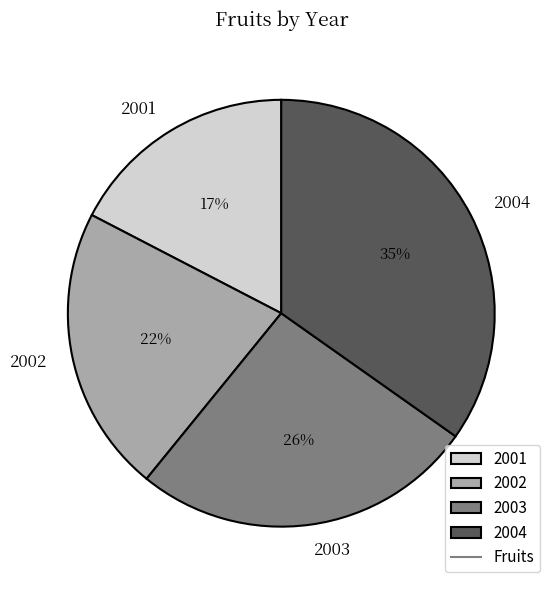

Rank the categories by value from highest to lowest.

2004, 2003, 2002, 2001